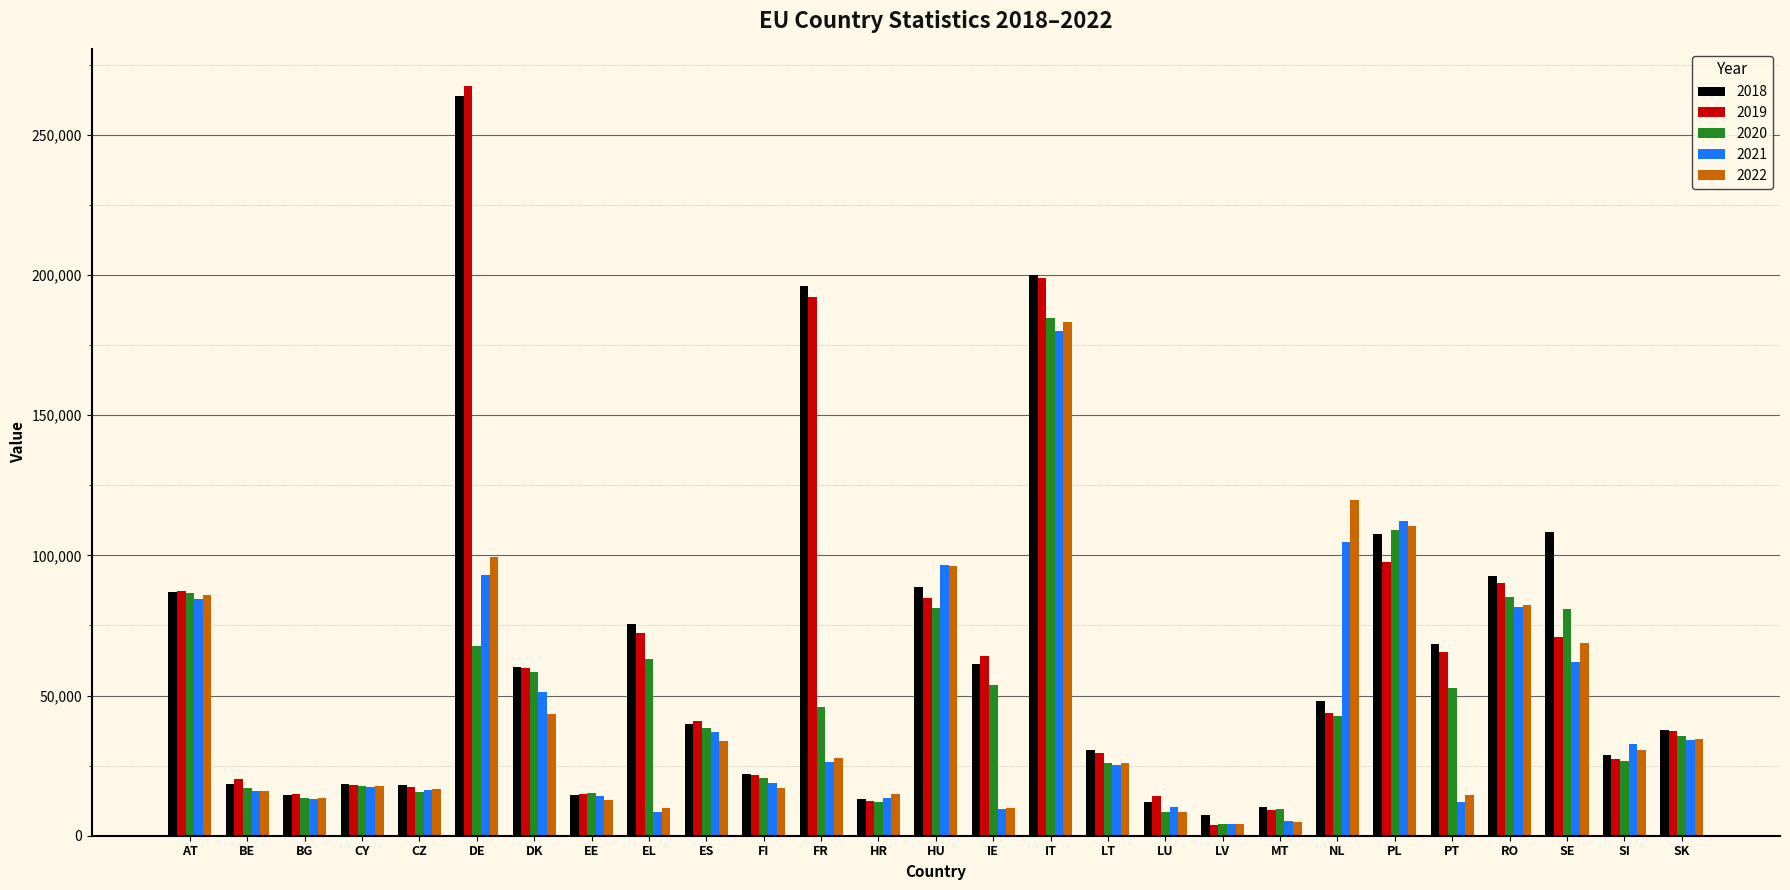

The value of 2019 at NL is 43715. True or false?

True